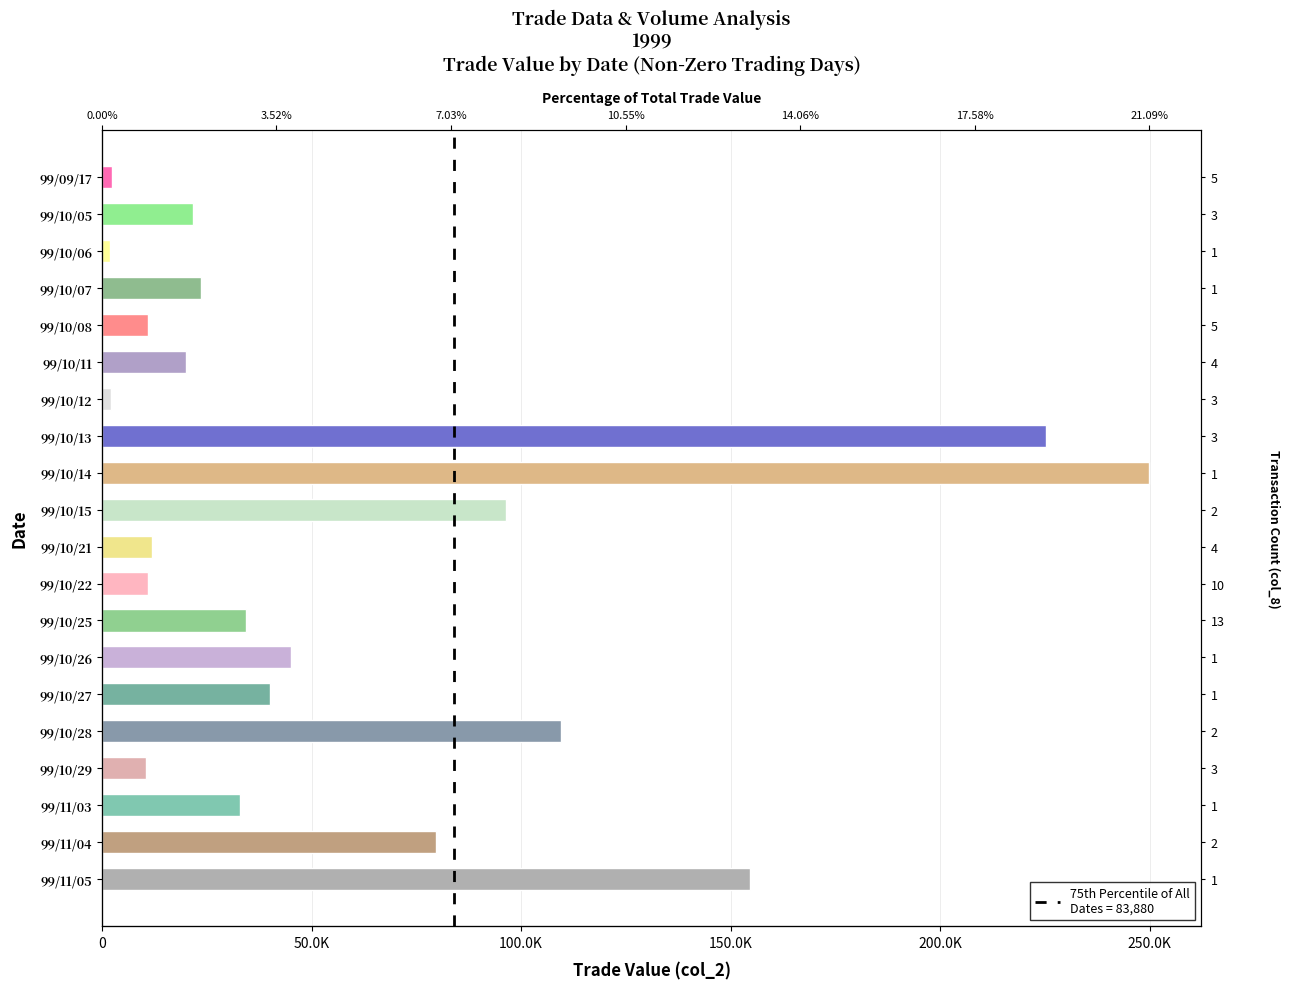

What is the greatest value displayed?

249820